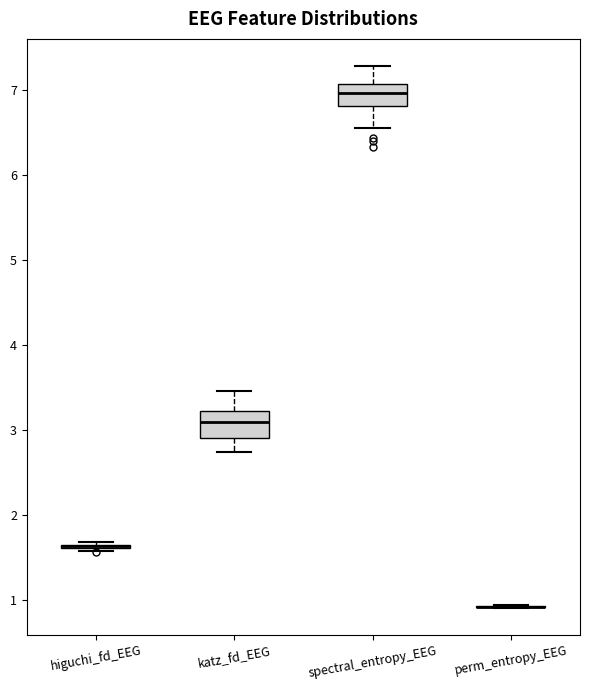

Reading left to right, read every box against the y-axis: the position of its median line, the range the box covers, and the ends of its whiskers. The values are not printed on the chart, so give them approximately, as read against the axis.

higuchi_fd_EEG: box collapsed to a line at 1.6, whiskers 1.6 to 1.7
katz_fd_EEG: median 3.1, box 2.9 to 3.2, whiskers 2.7 to 3.5
spectral_entropy_EEG: median 7.0, box 6.8 to 7.1, whiskers 6.5 to 7.3
perm_entropy_EEG: box collapsed to a line at 0.9, whiskers 0.9 to 0.9